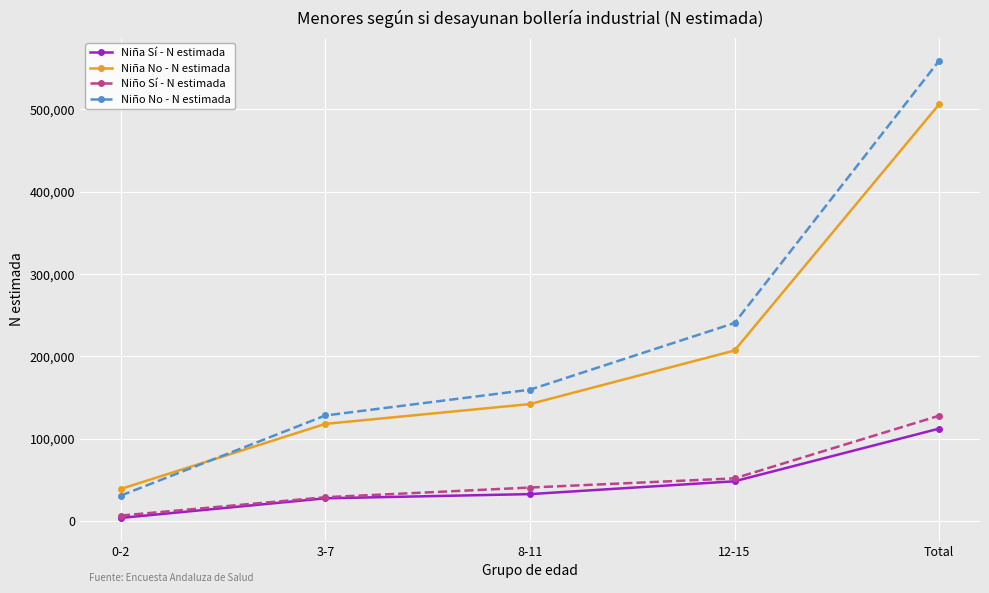

Count the number of categories in the chart.

5